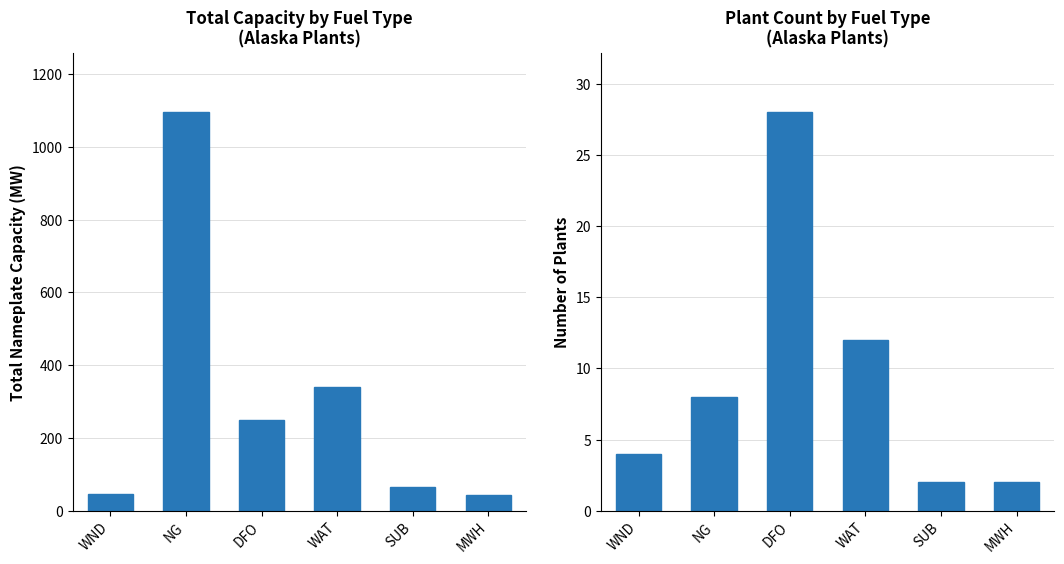

What position from the right is WND?

6